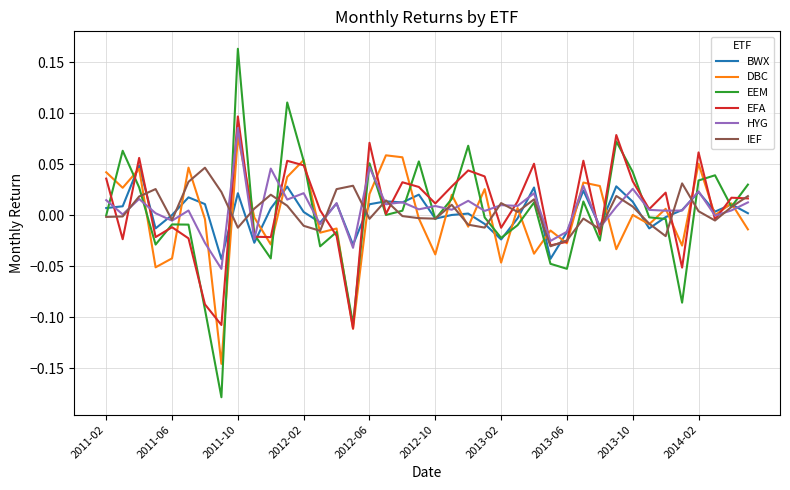

Which series has the largest range (max minus min)?

EEM